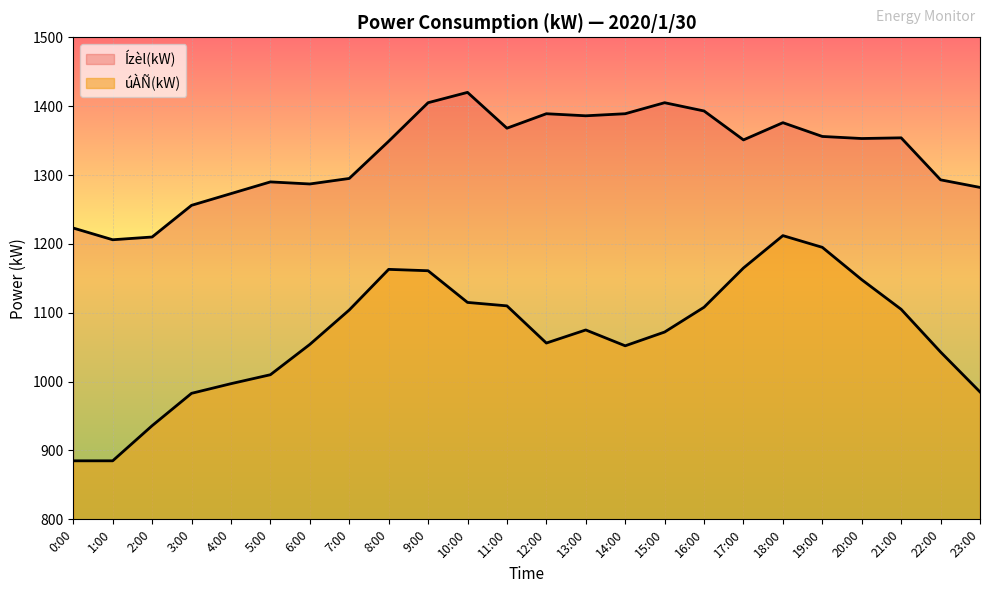

How many lines are shown in the chart?

2